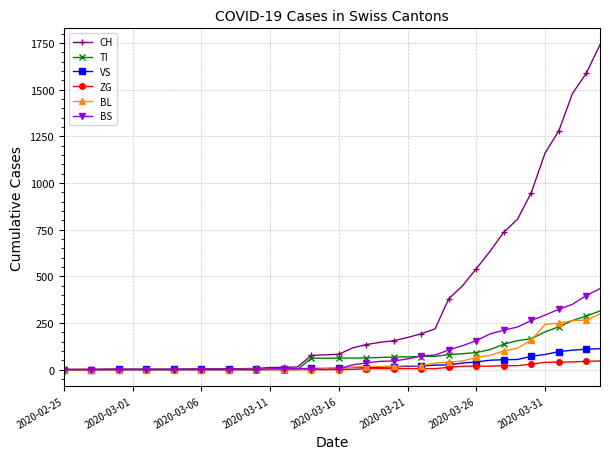

True or false: TI and BS intersect in this chart.

True